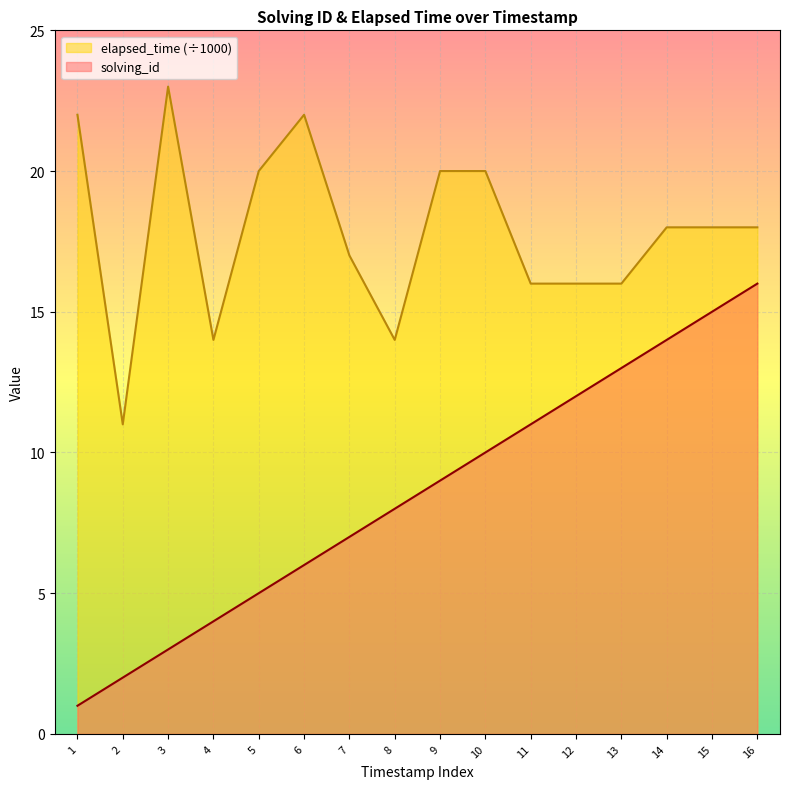

Rank the series at 6 from lowest to highest value.

solving_id, elapsed_time (÷1000)